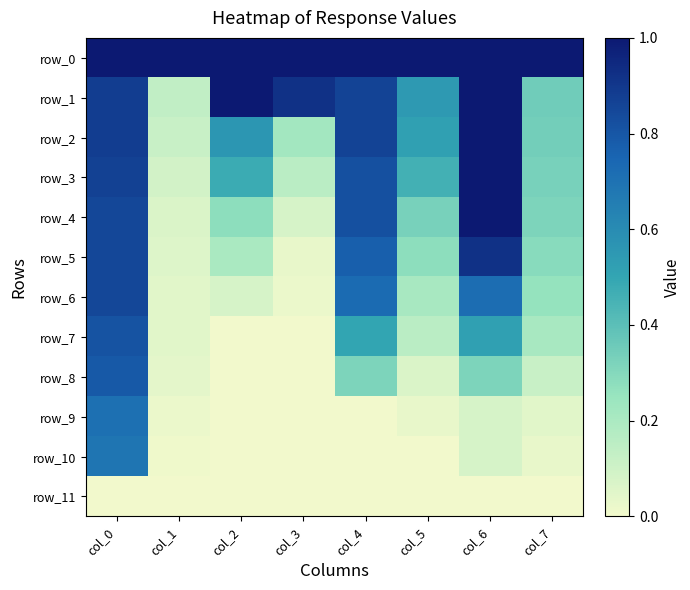

Between col_1 and col_7, which is larger?

col_1